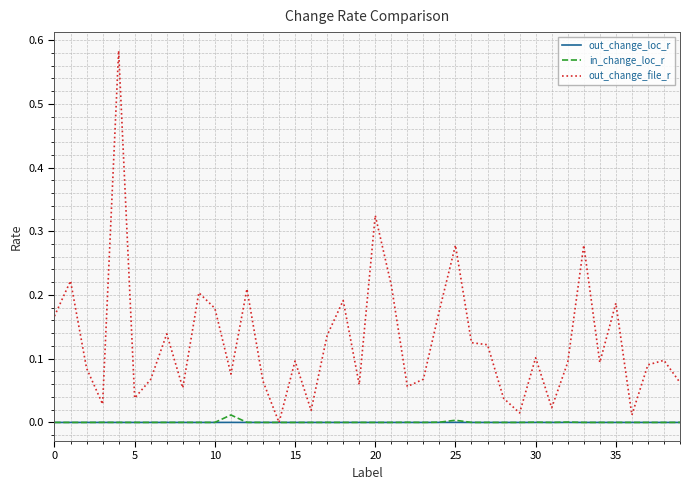

True or false: in_change_loc_r has more than 1 points higher than both neighbors.

True